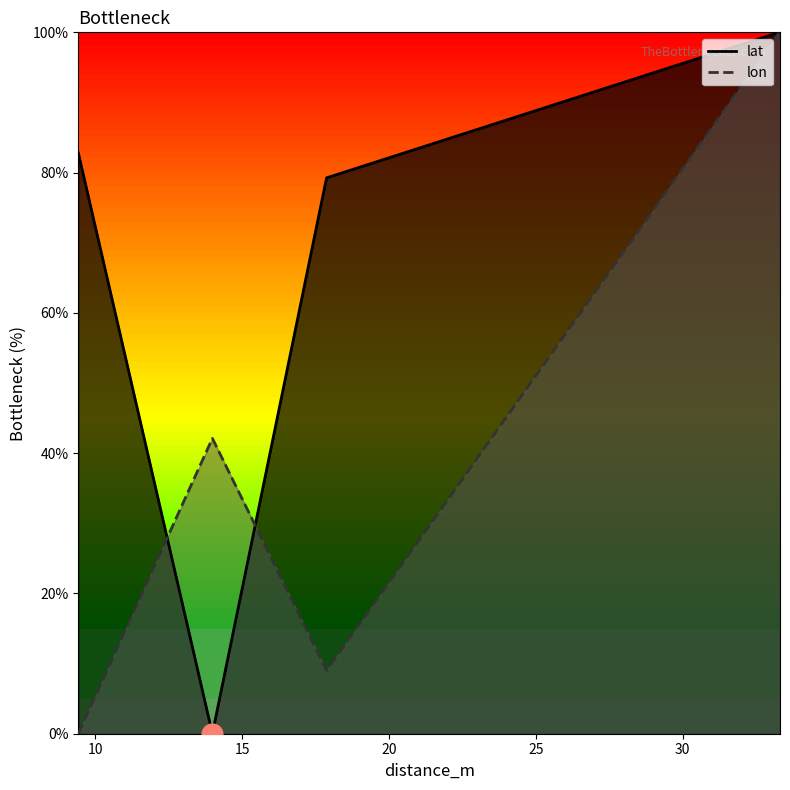

Does the chart display data point markers on the line(s)?

No